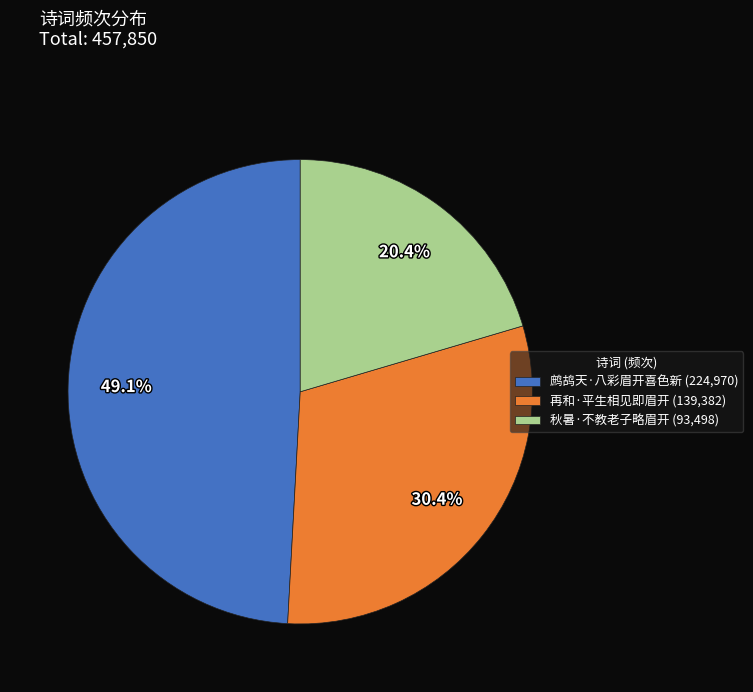

To the nearest percent, what percentage of the pie is 鹧鸪天·八彩眉开喜色新?

49%